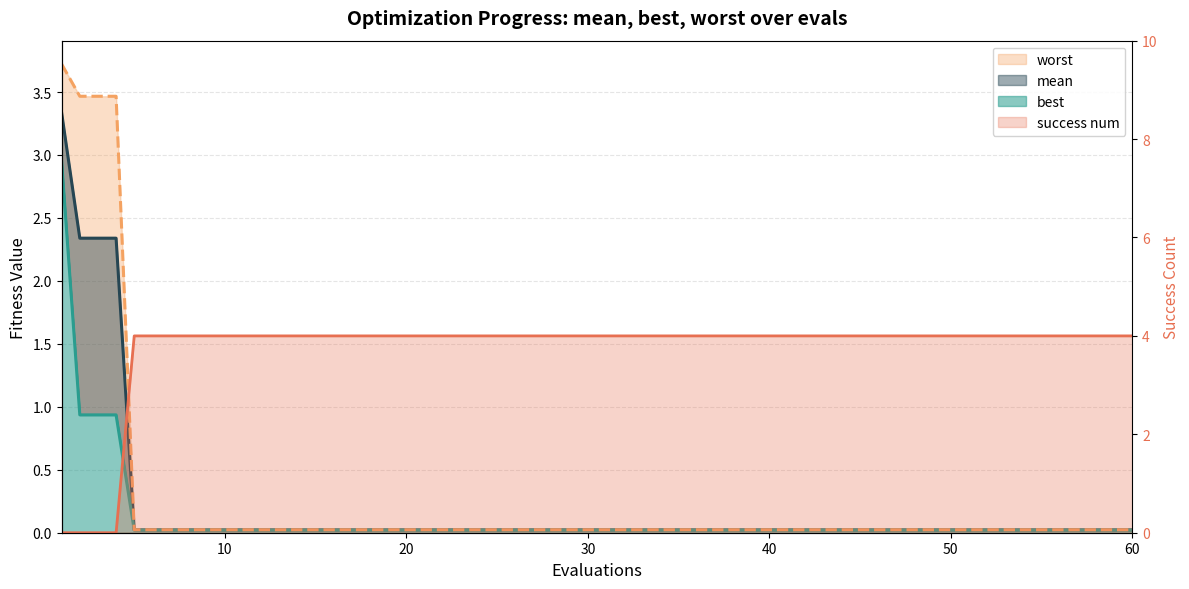

What is the value of the mean point at the 2nd from the left?

2.3